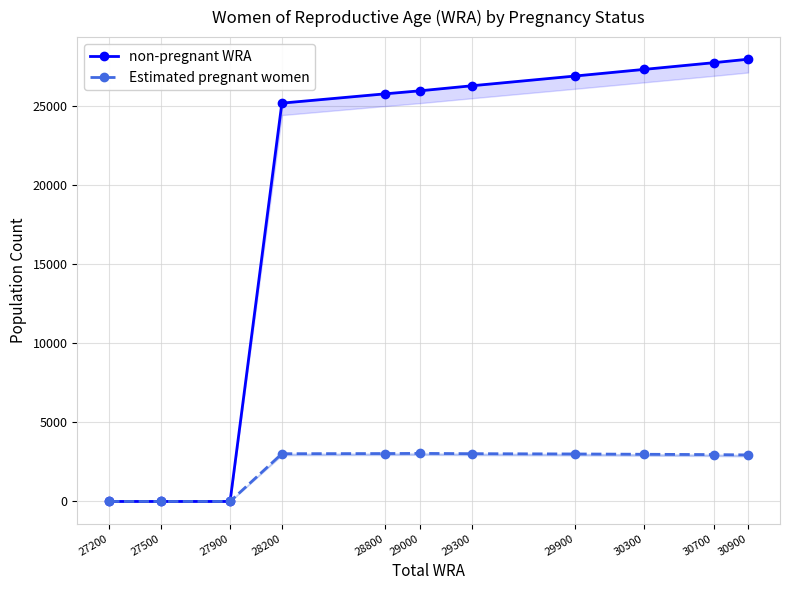

List the series in order of their peak value, highest first.

non-pregnant WRA, Estimated pregnant women